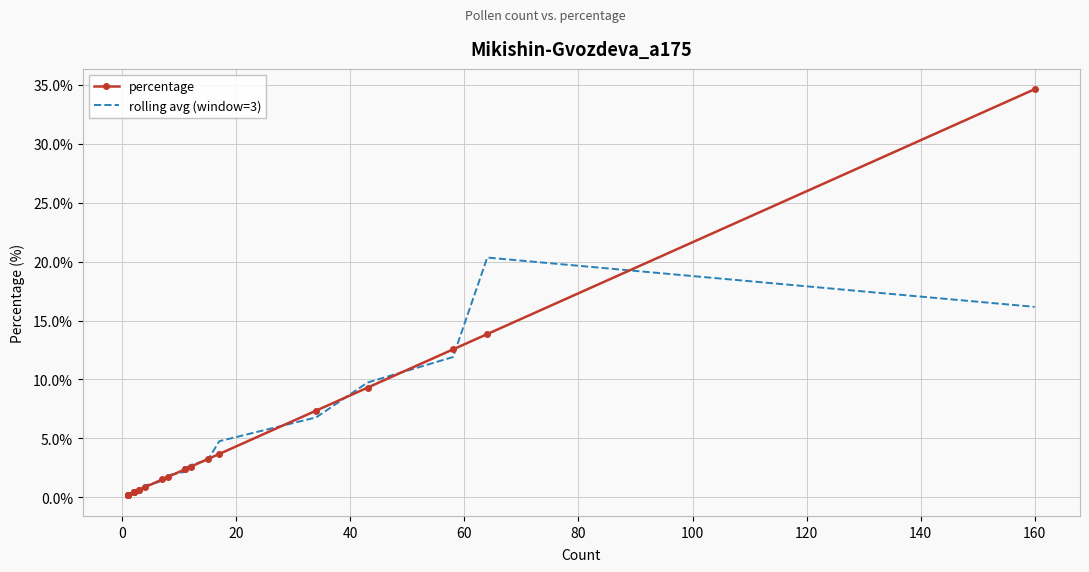

The percentage series shows 0.5 at 11. True or false?

False